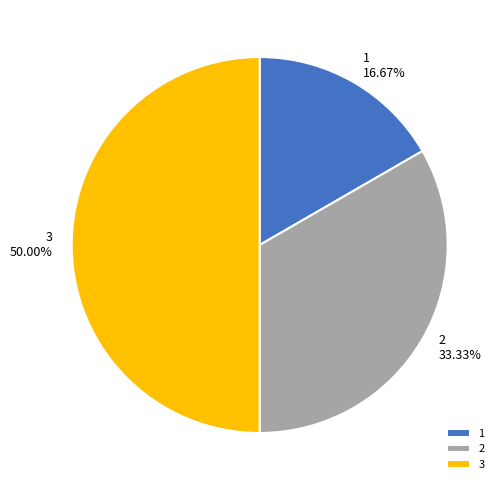

To the nearest percent, what is the difference between the largest and smallest slice percentages?

33%